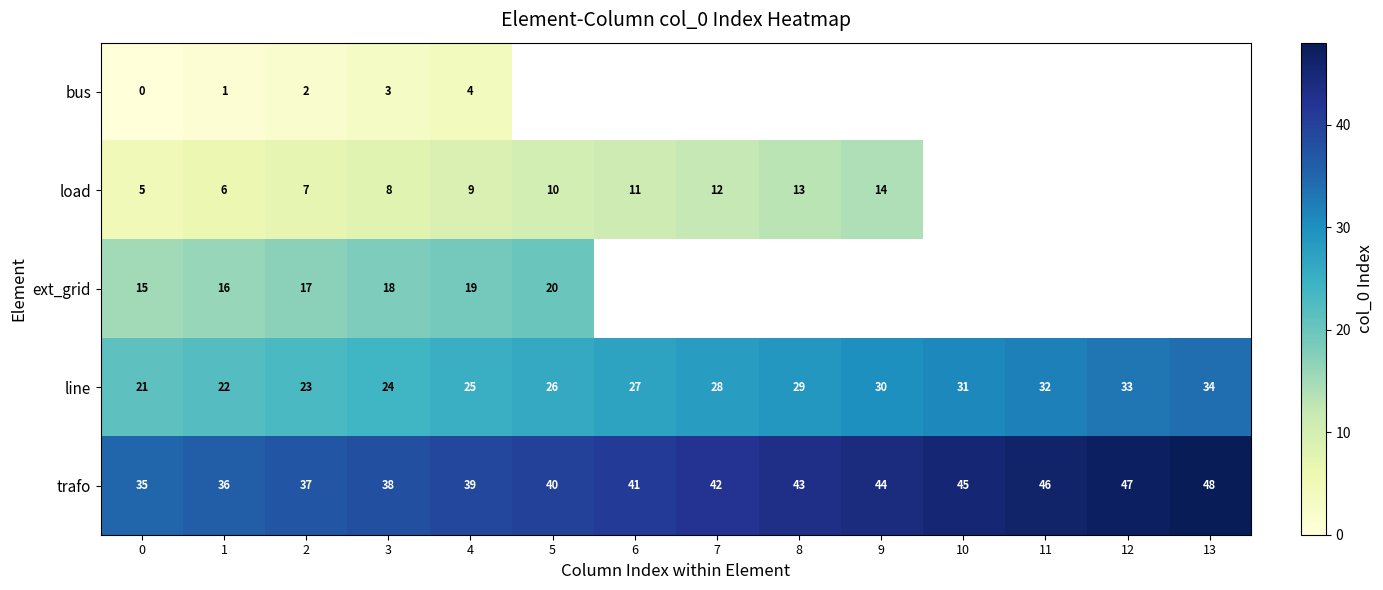

What is the highest value of the trafo series?

48